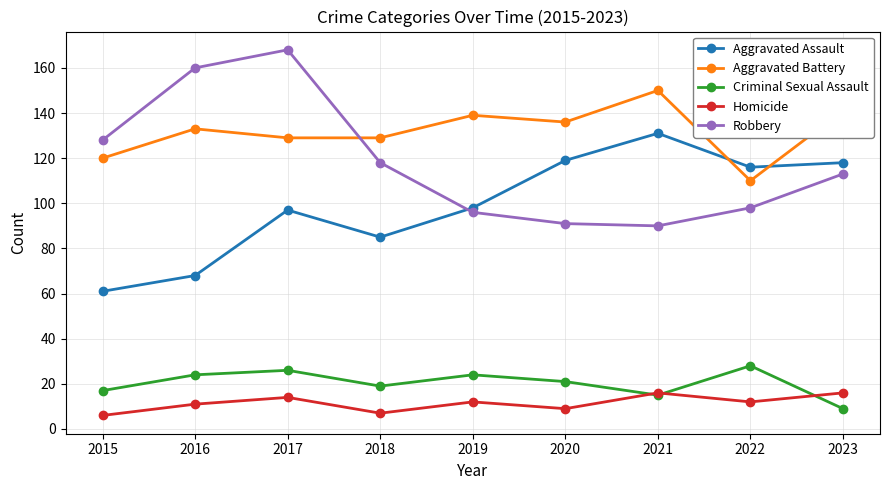

What is the total value across all series at 2018?

358